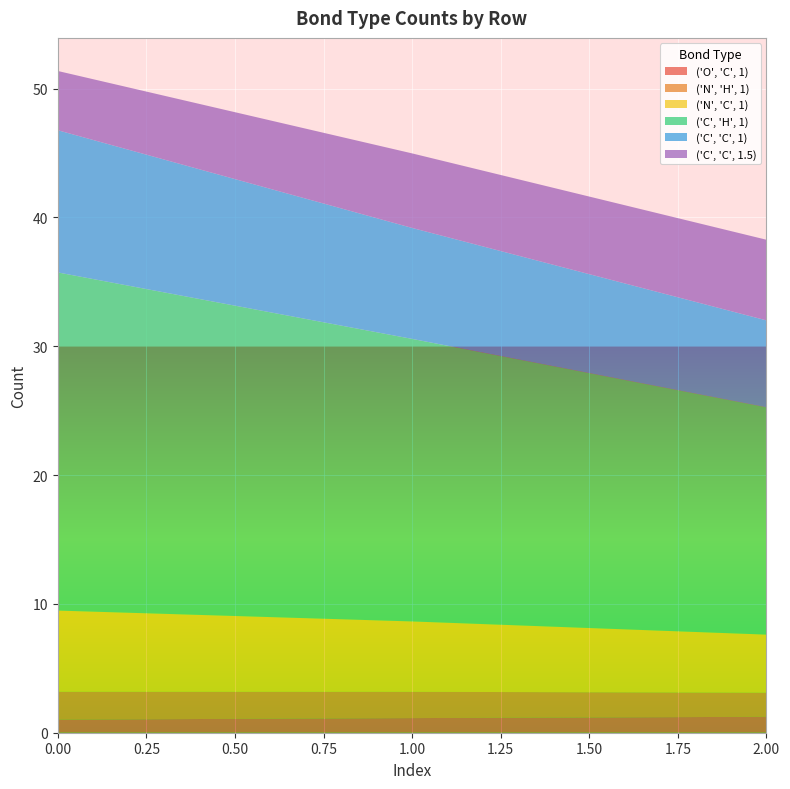

What is the highest value of the ('N', 'C', 1) series?

6.3